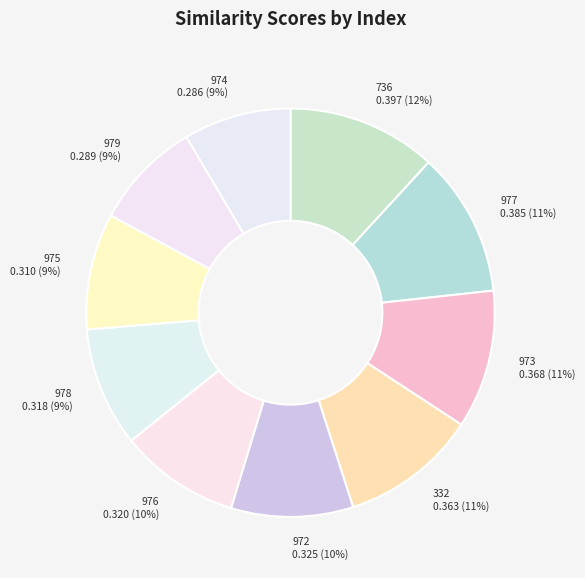

Is there any slice that represents more than half of the pie?

No